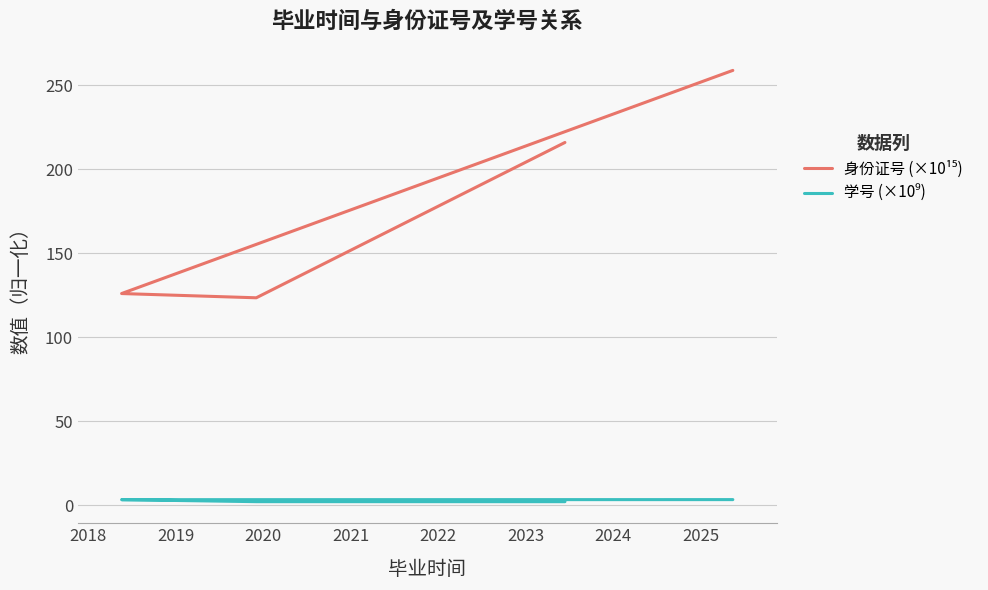

How many interior local peaks does the 学号 (×10⁹) series have?

1